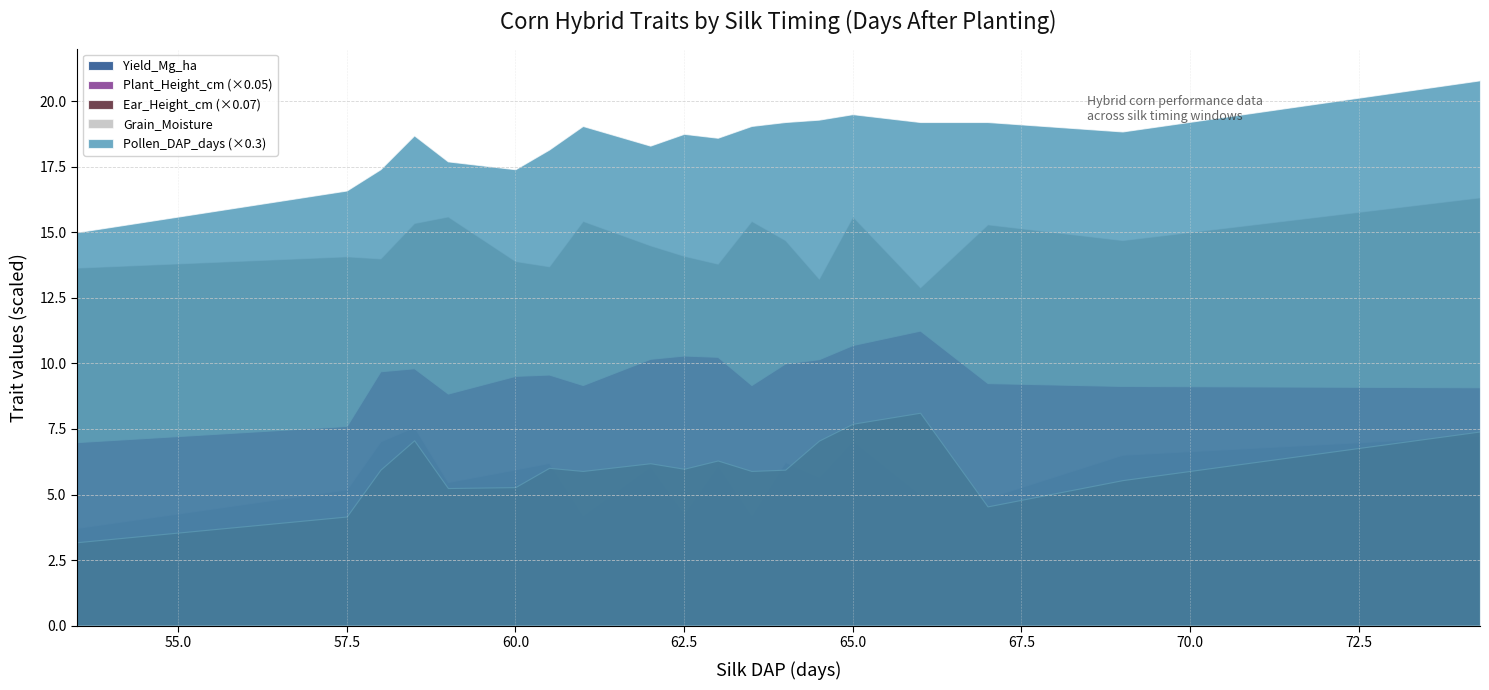

What is the minimum value for Grain_Moisture?

12.9